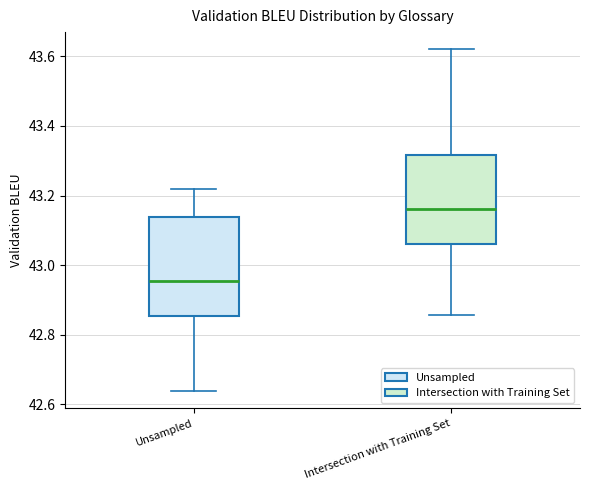

Reading left to right, read every box against the y-axis: the position of its median line, the range the box covers, and the ends of its whiskers. The values are not printed on the chart, so give them approximately, as read against the axis.

Unsampled: median 42.96, box 42.86 to 43.14, whiskers 42.64 to 43.22
Intersection with Training Set: median 43.16, box 43.06 to 43.32, whiskers 42.86 to 43.62